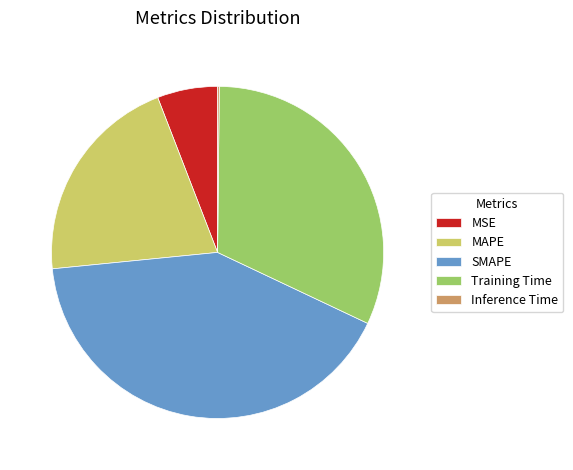

Approximately how many times larger is the value at SMAPE compared to MAPE?

2.0